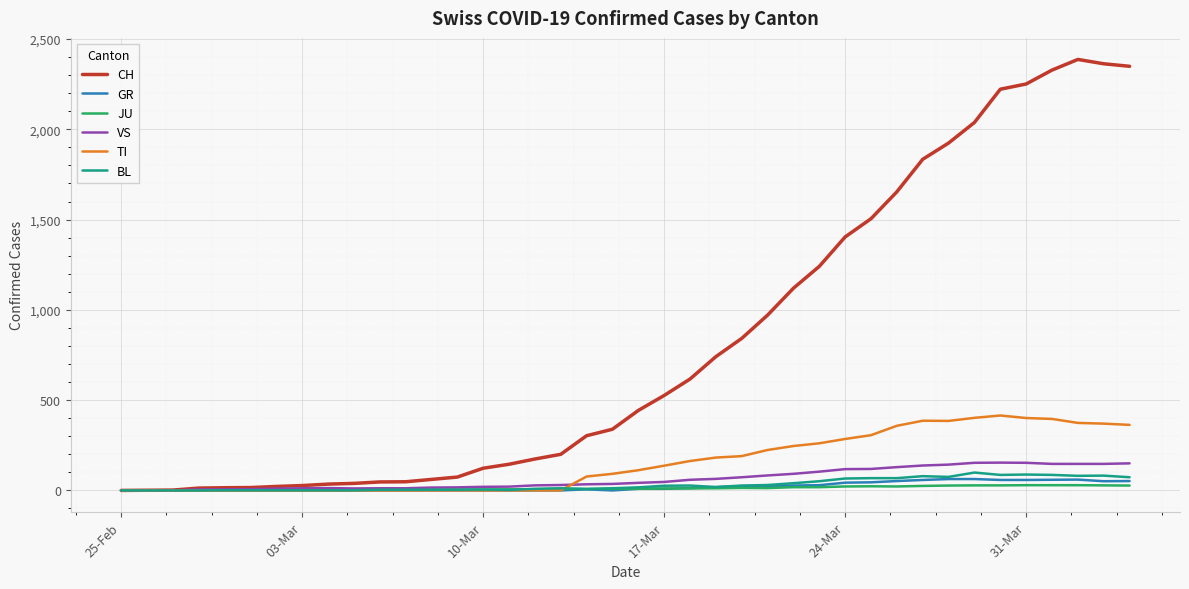

Which series has the largest total across all categories?

CH